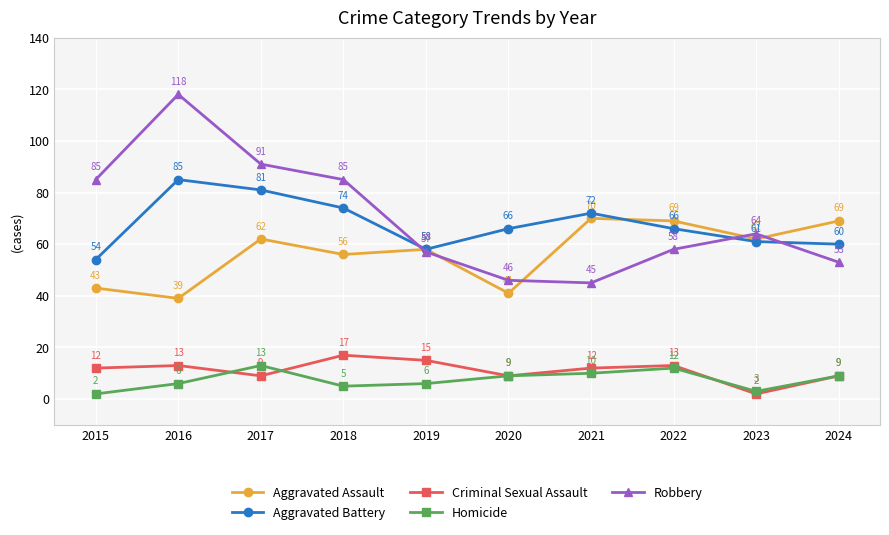

Which category has the lowest value in the Robbery series?

2021